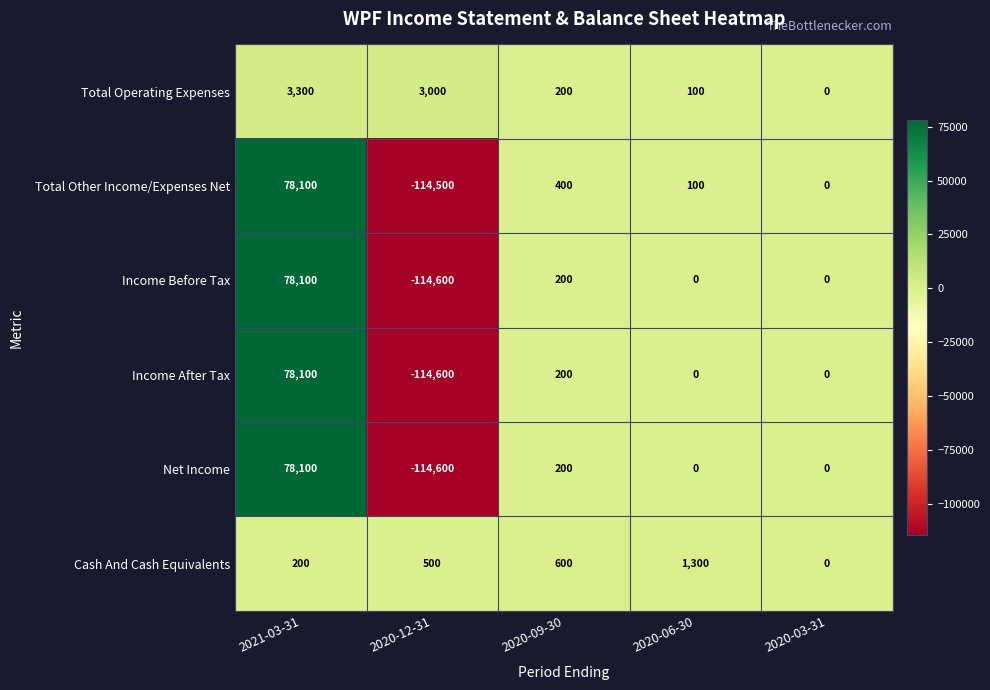

True or false: Income After Tax has a value of 0 at 2020-06-30.

True